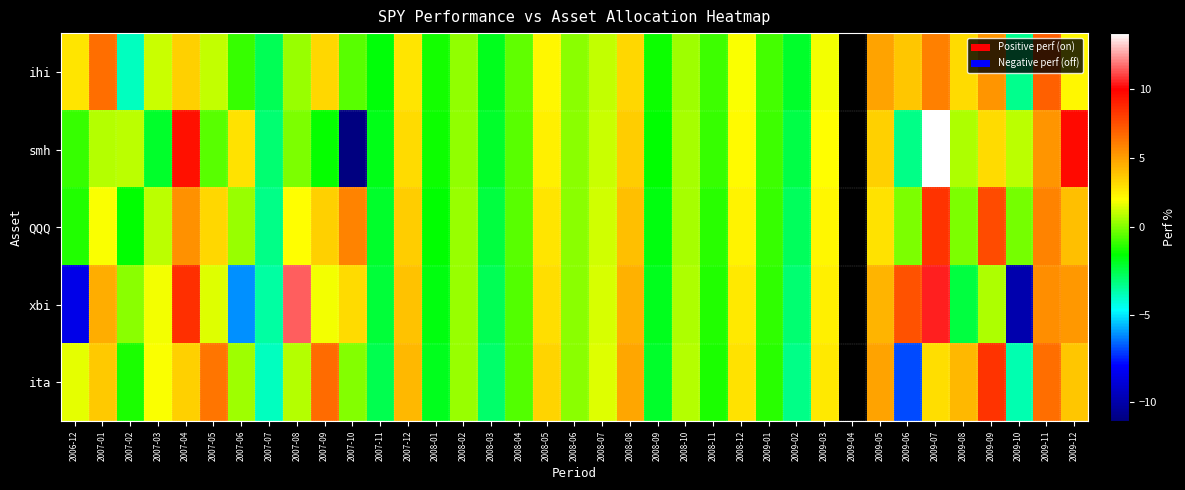

What is the sum of the ita values at 2009-03 and 2009-05?

7.6